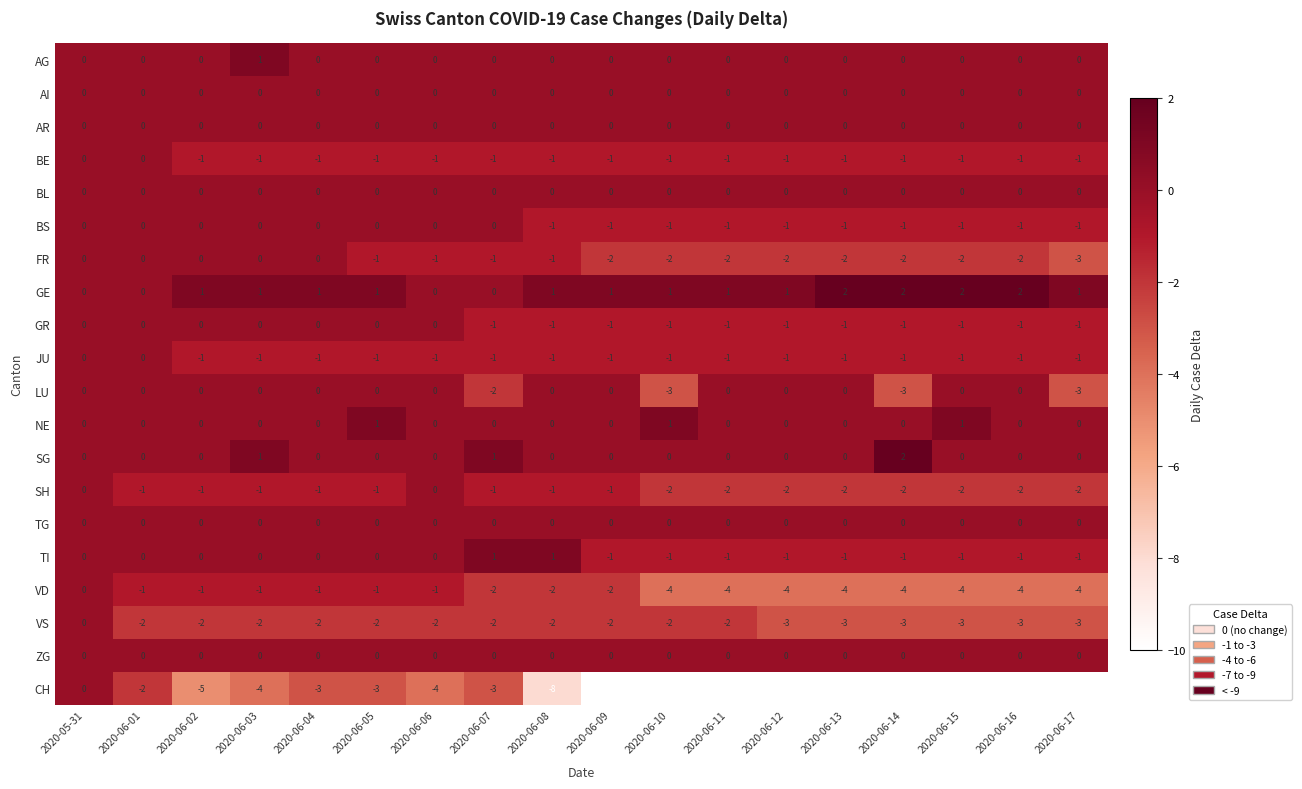

Count the number of data series in this chart.

20